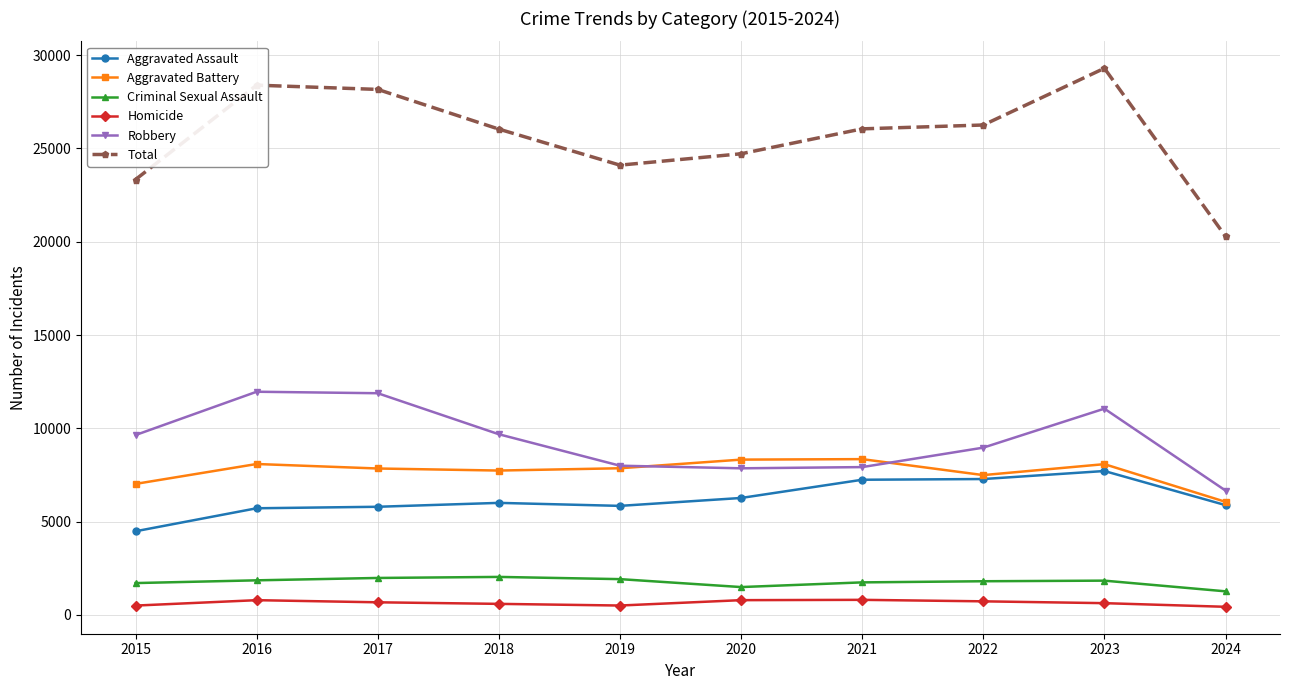

What is the sum of all Criminal Sexual Assault values?

17600